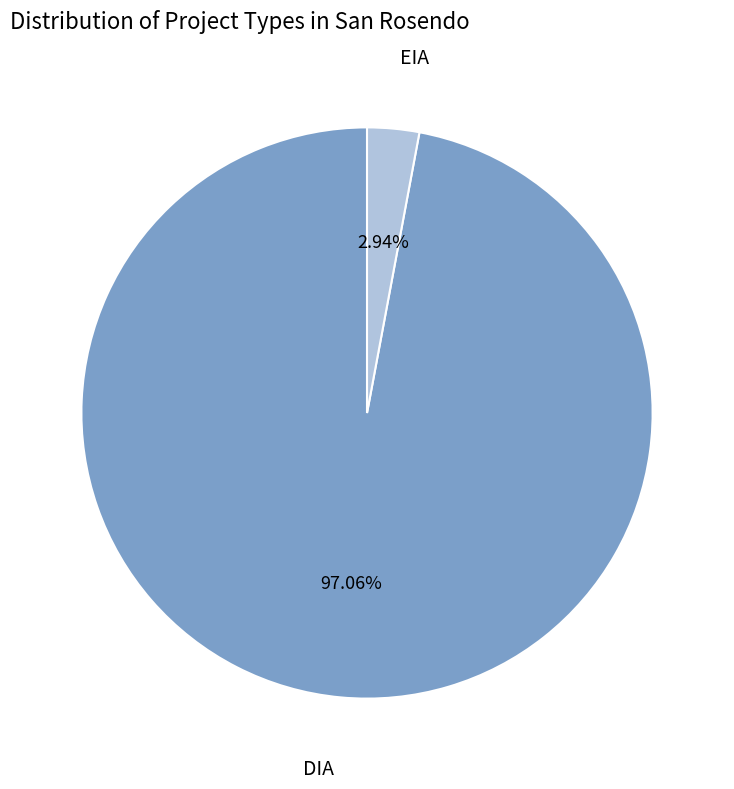

How many slices are in this pie chart?

2